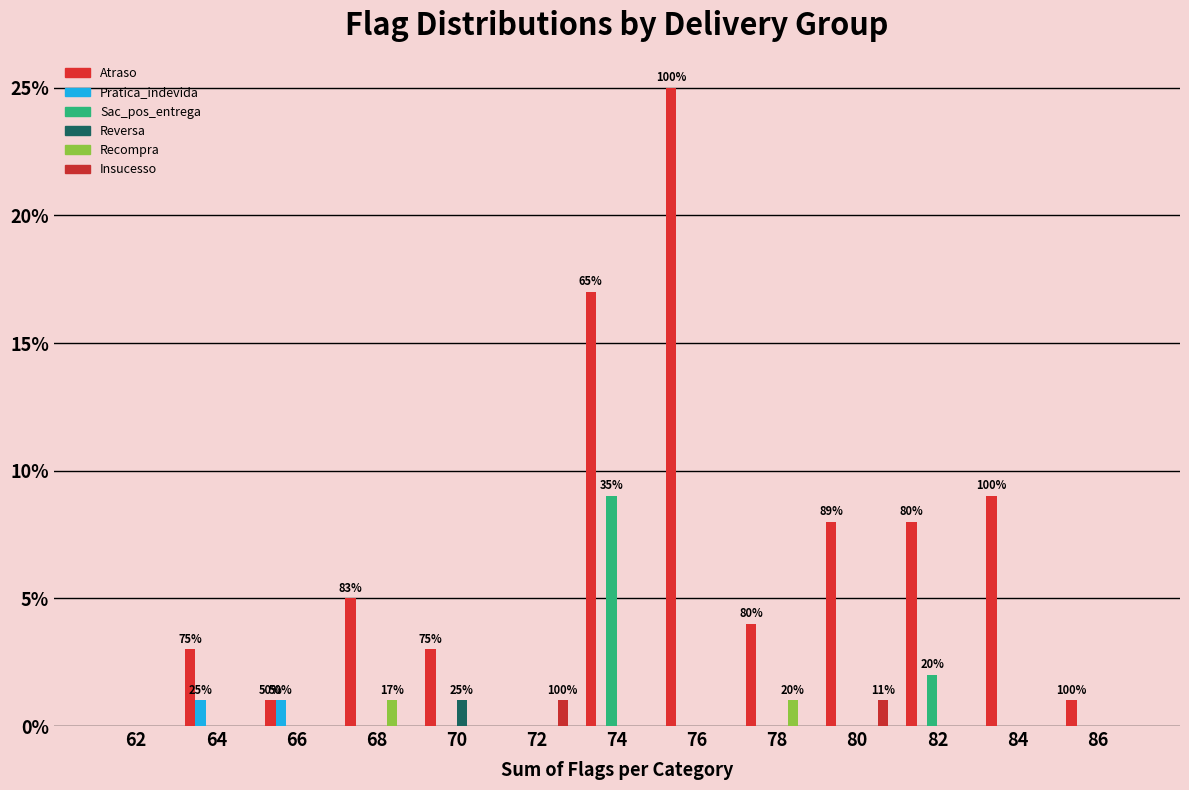

List the labels in order of Pratica_indevida value, smallest first.

62, 68, 70, 72, 74, 76, 78, 80, 82, 84, 86, 64, 66